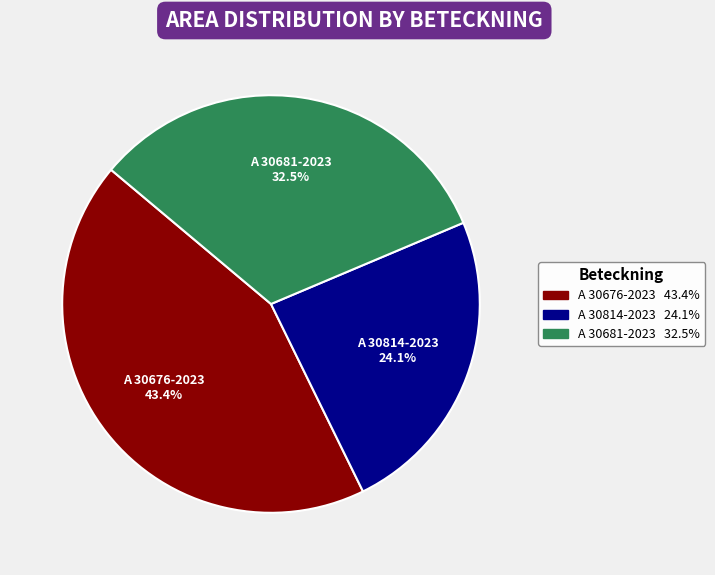

Does any single category account for the majority?

No